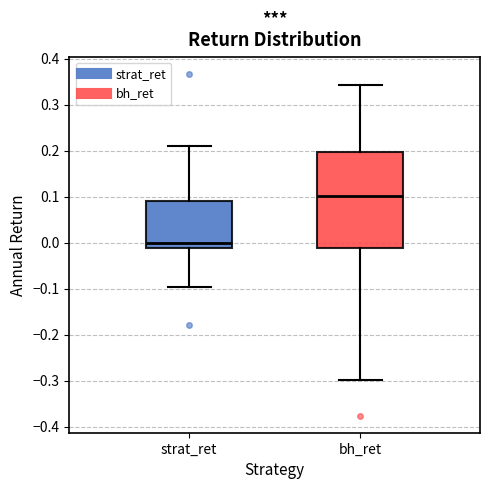

Where does the upper whisker of the box for bh_ret end on the y-axis? The values are not printed on the chart, so give them approximately, as read against the axis.

0.34